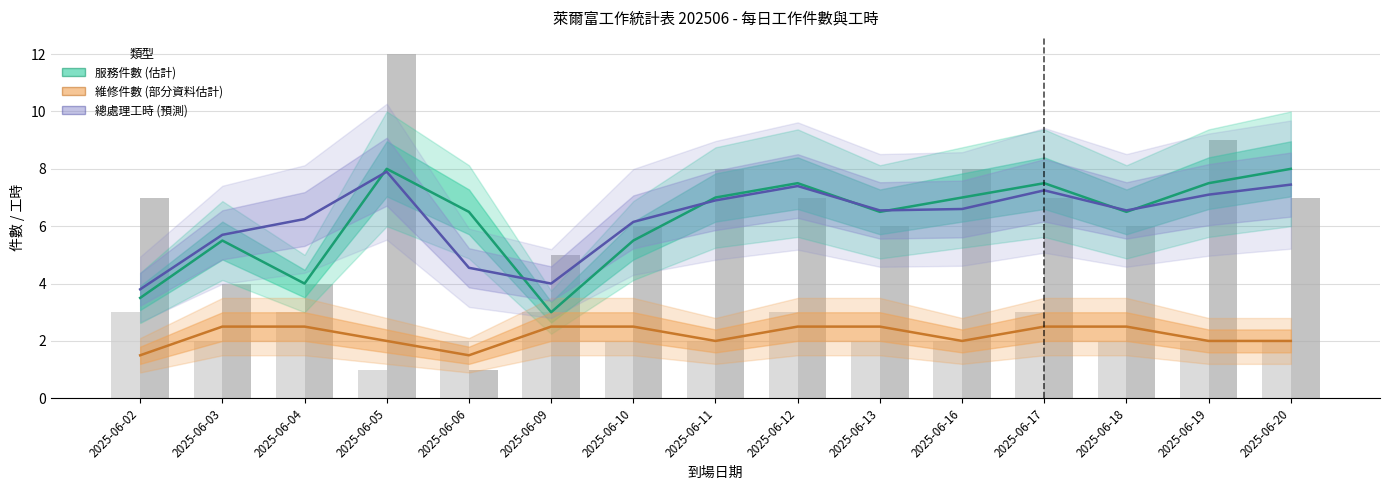

How many groups of bars are there?

15